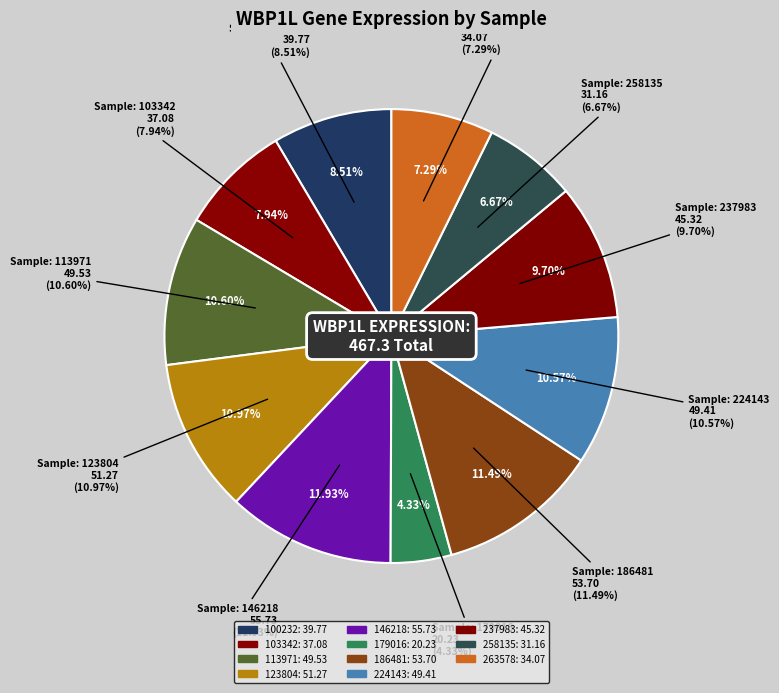

Rank the categories by value from highest to lowest.

146218, 186481, 123804, 113971, 224143, 237983, 100232, 103342, 263578, 258135, 179016